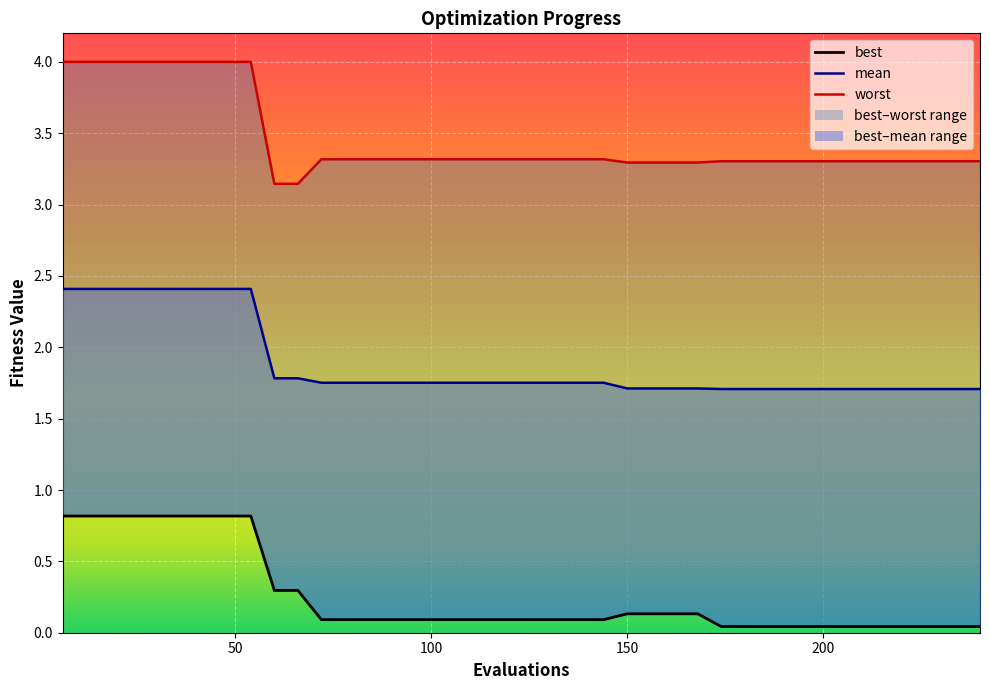

What is the sum of all worst_line values?

138.2